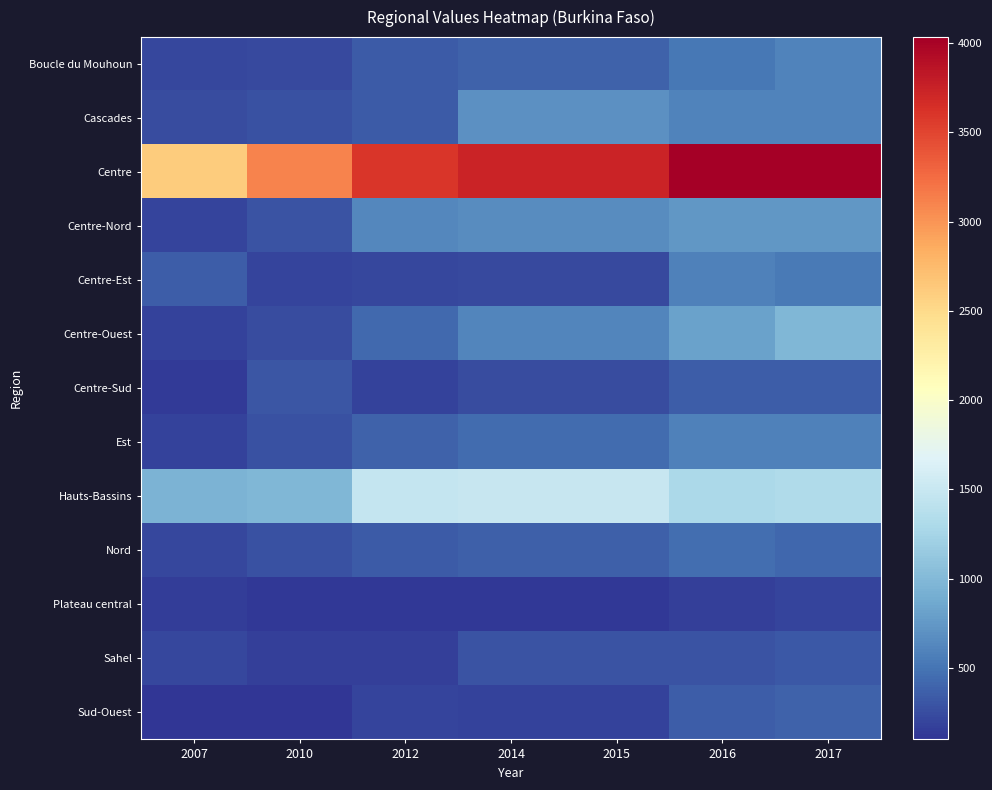

At 2015, list the series in order from largest to smallest.

Centre, Hauts-Bassins, Cascades, Centre-Nord, Centre-Ouest, Est, Boucle du Mouhoun, Nord, Sahel, Centre-Sud, Centre-Est, Sud-Ouest, Plateau central